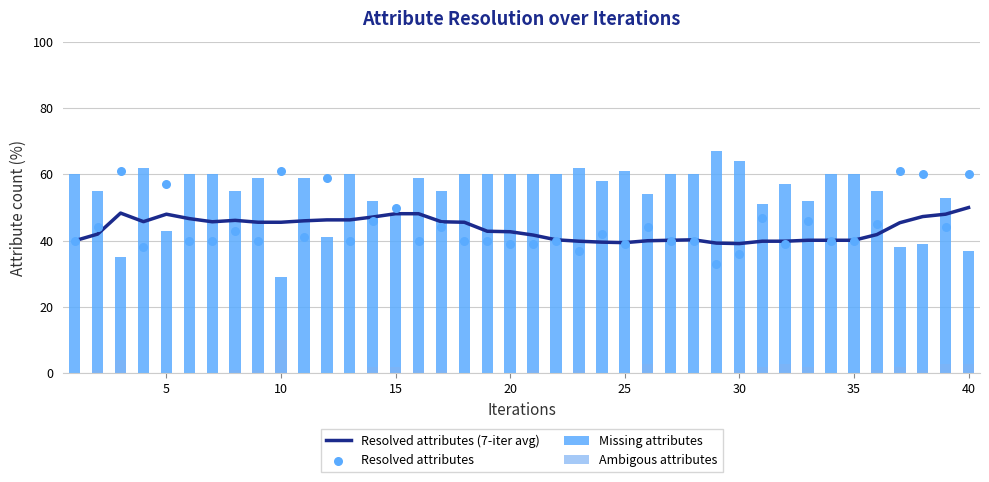

At how many categories does at least one series exceed 22?

40